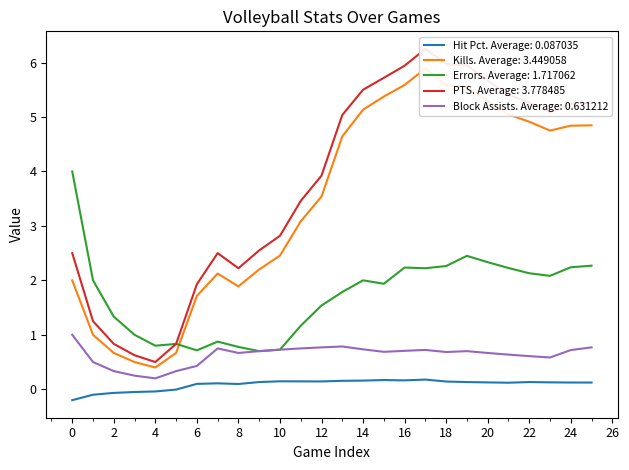

True or false: Errors. Average: 1.717062 has a value of 0.8 at 4.

True